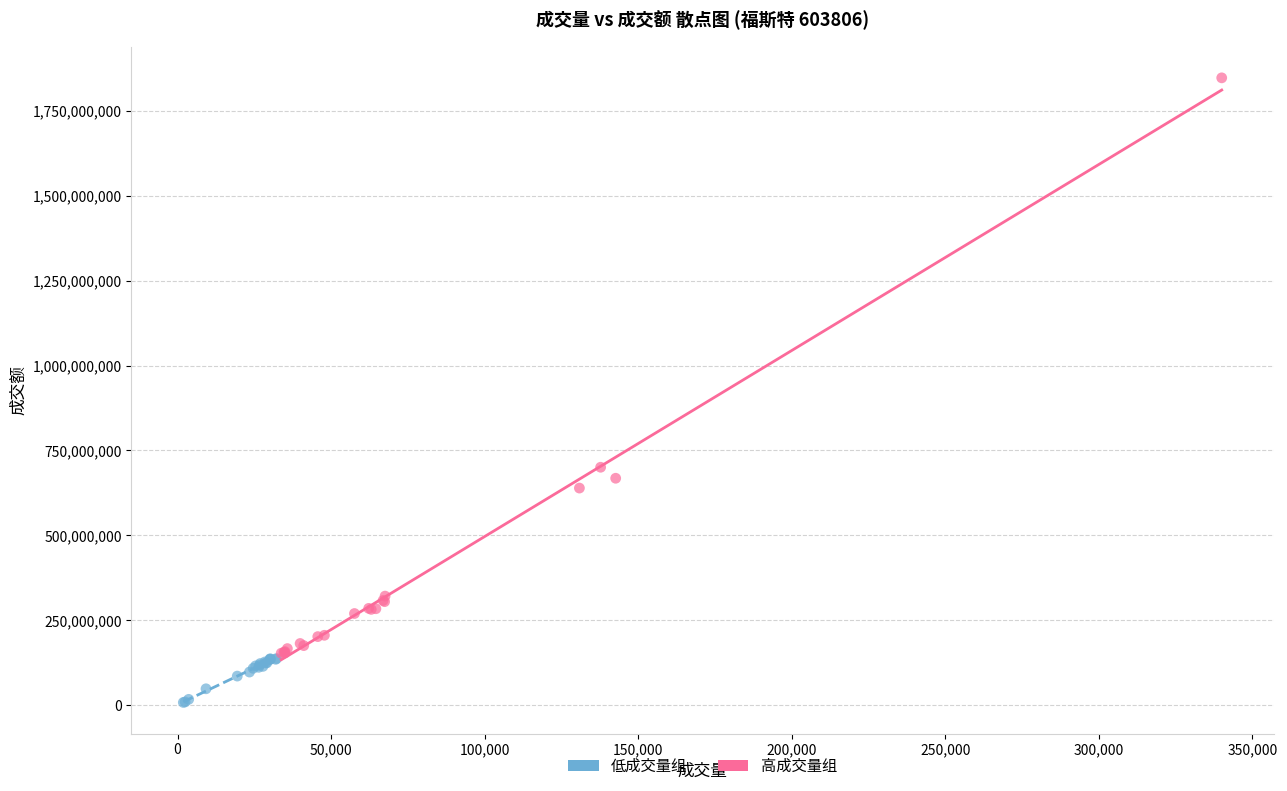

Which series reaches the minimum Y coordinate?

低成交量组